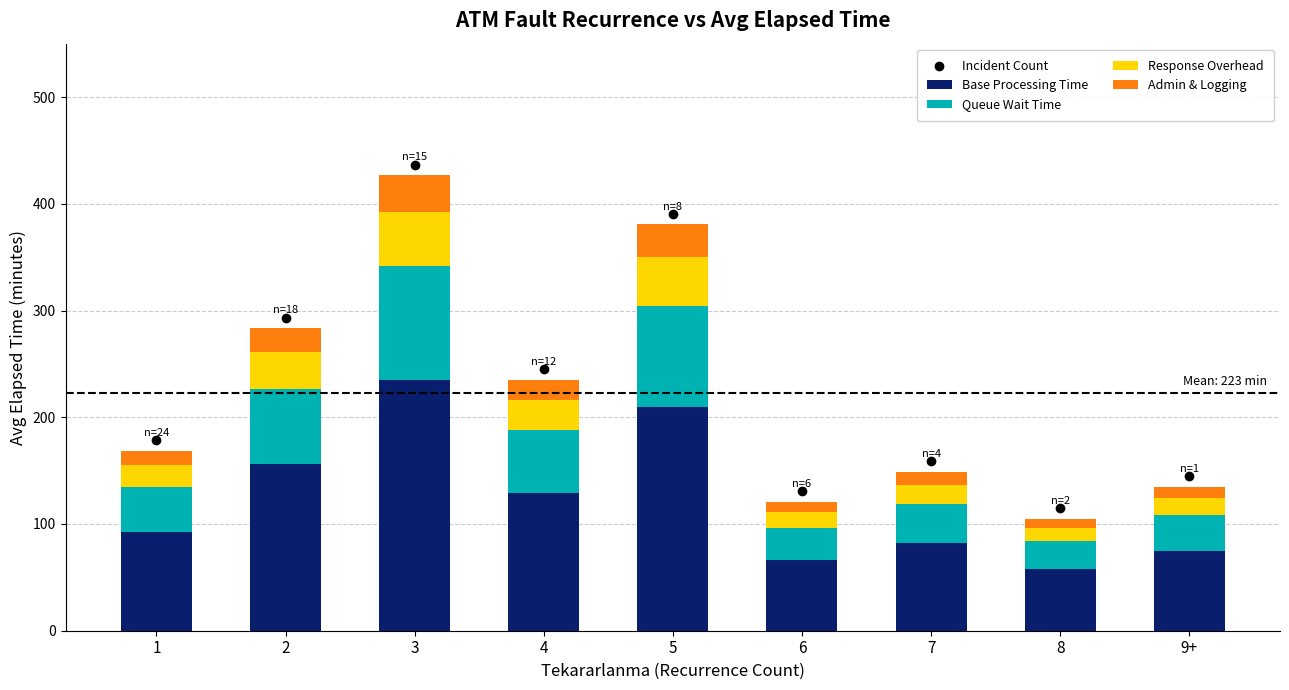

What is the lowest value of the Base Processing Time series?

57.8